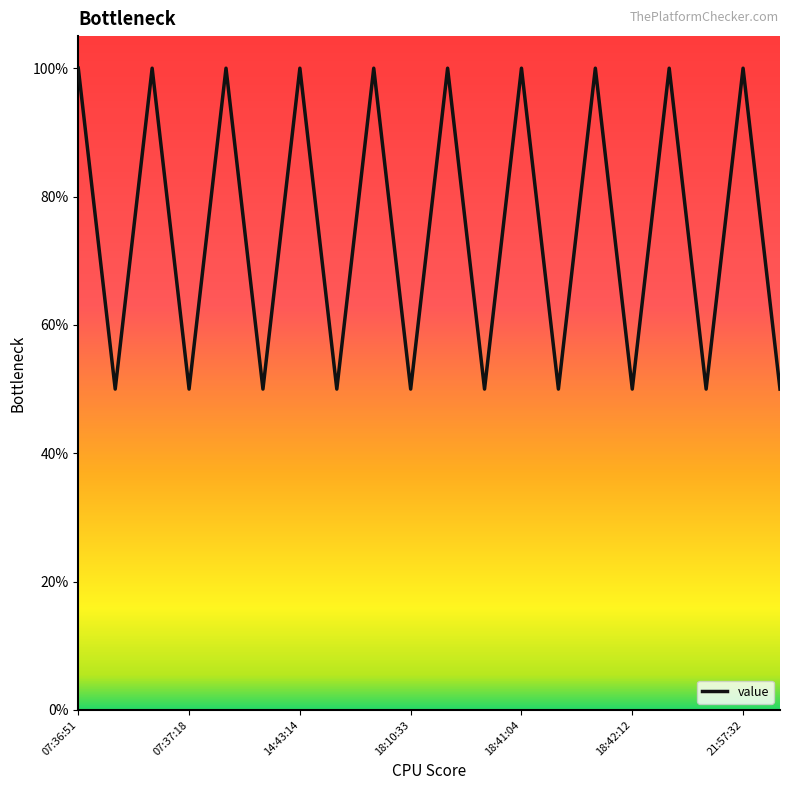

What is the smallest value displayed?

0.5